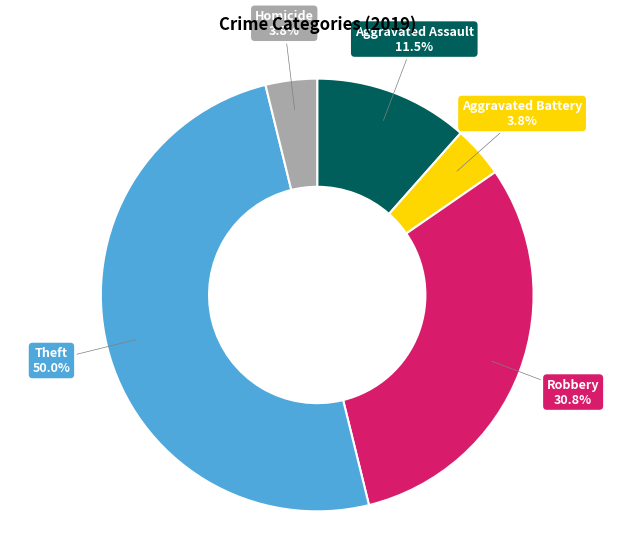

How many segments does this pie chart have?

5